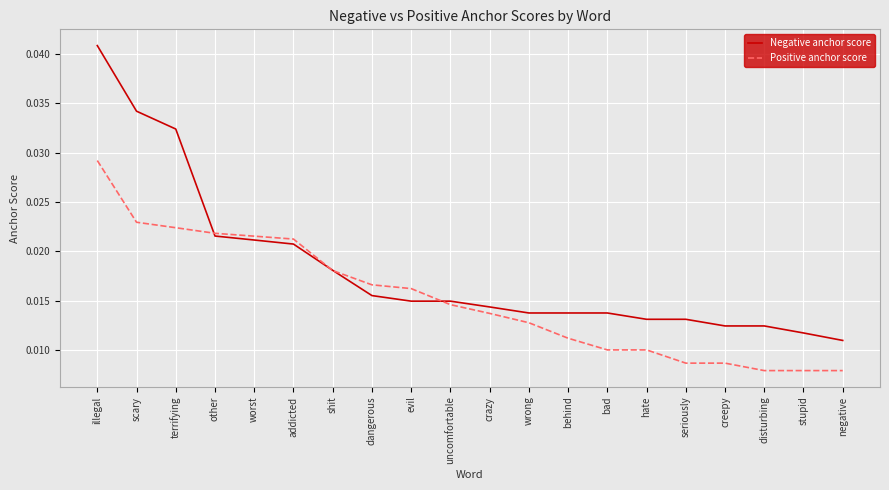

True or false: Negative anchor score and Positive anchor score cross at least once.

True